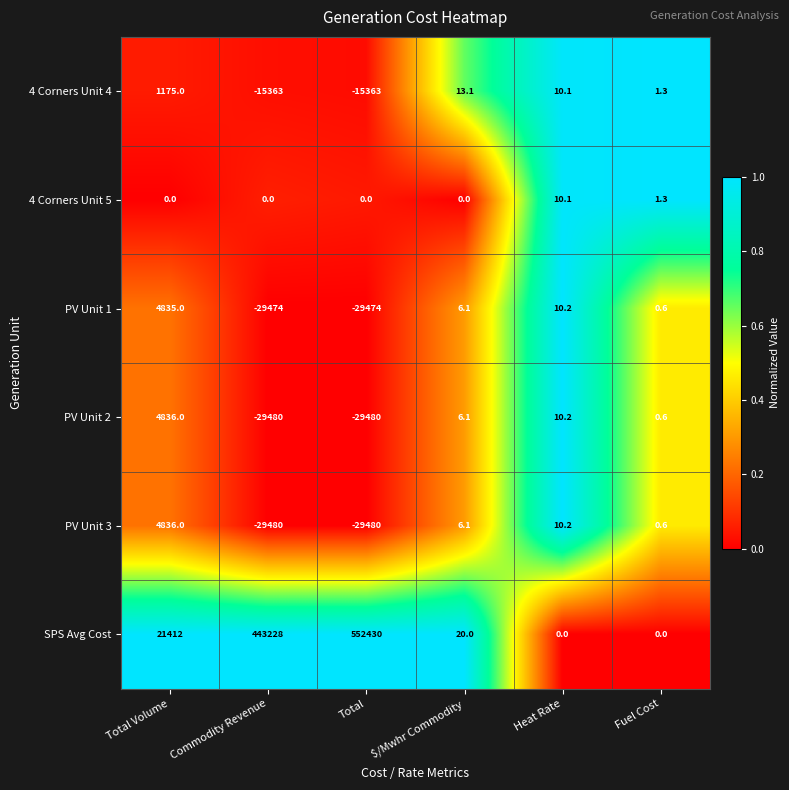

How many categories are shown in the chart?

6